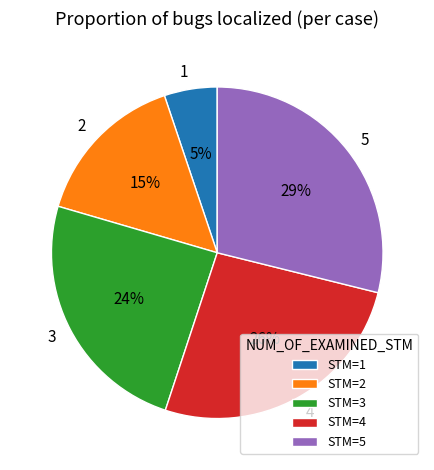

To the nearest percent, what is the average slice percentage?

20%